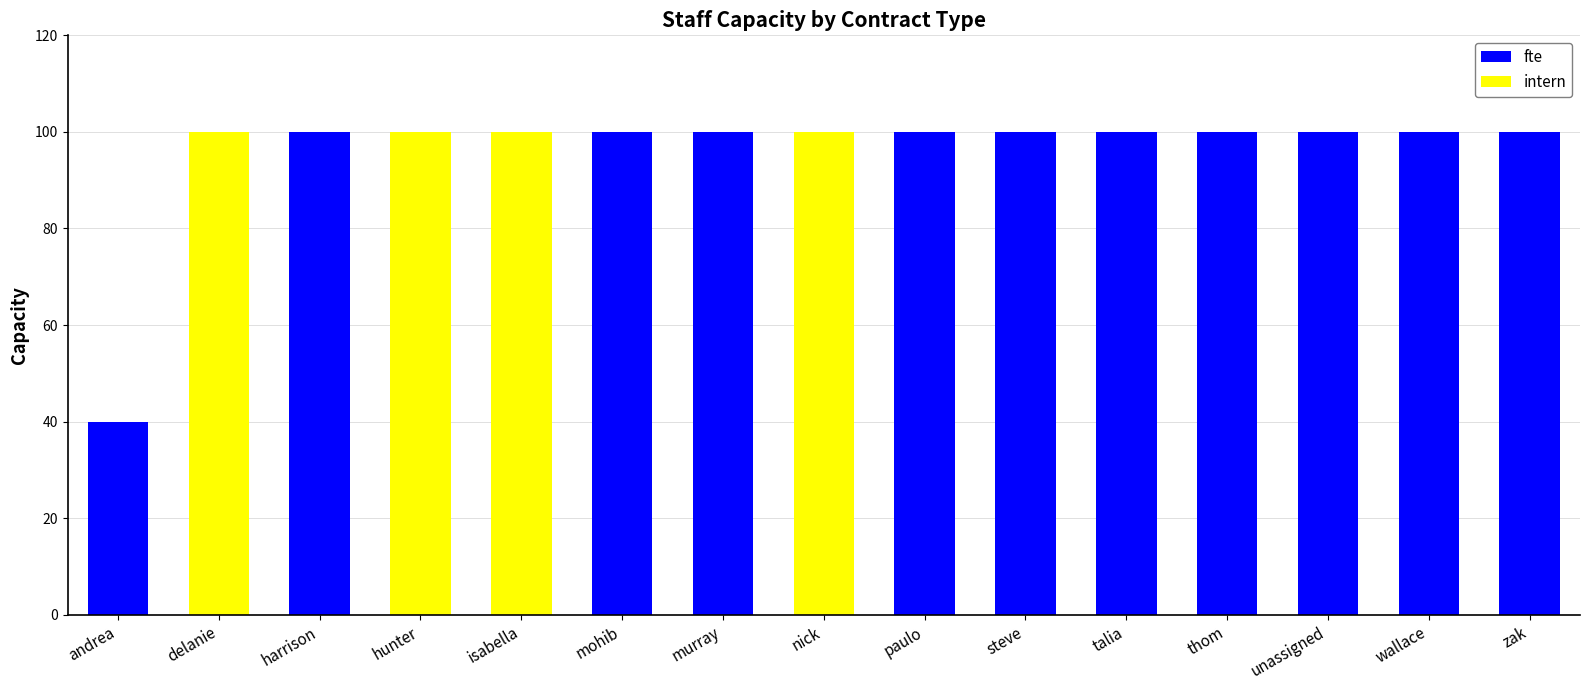

True or false: fte has a value of 34 at steve.

False